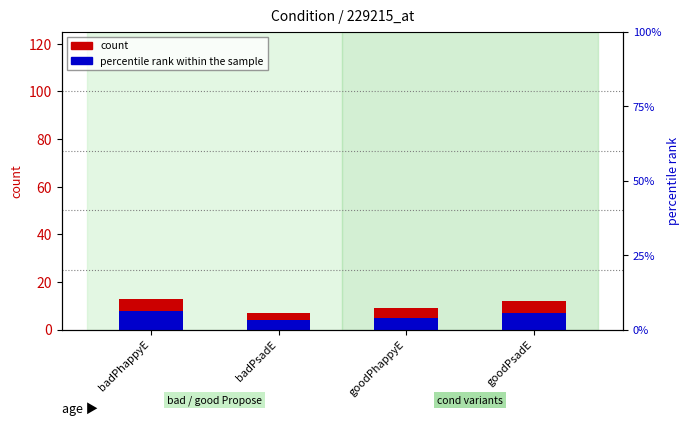

Reading right to left, list all the values displayed in this chart.

count: 12	9	7	13
percentile rank within the sample: 7	5	4	8